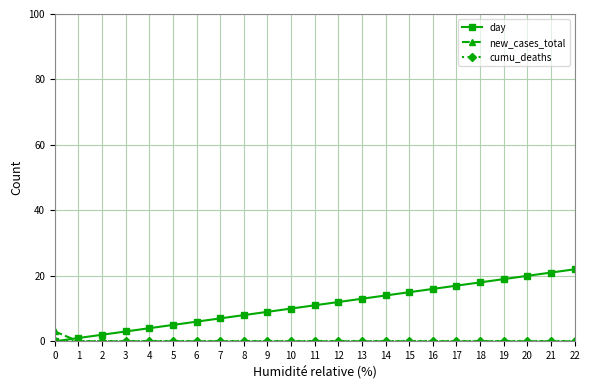

Between 4 and 16, which series saw the biggest shift?

day